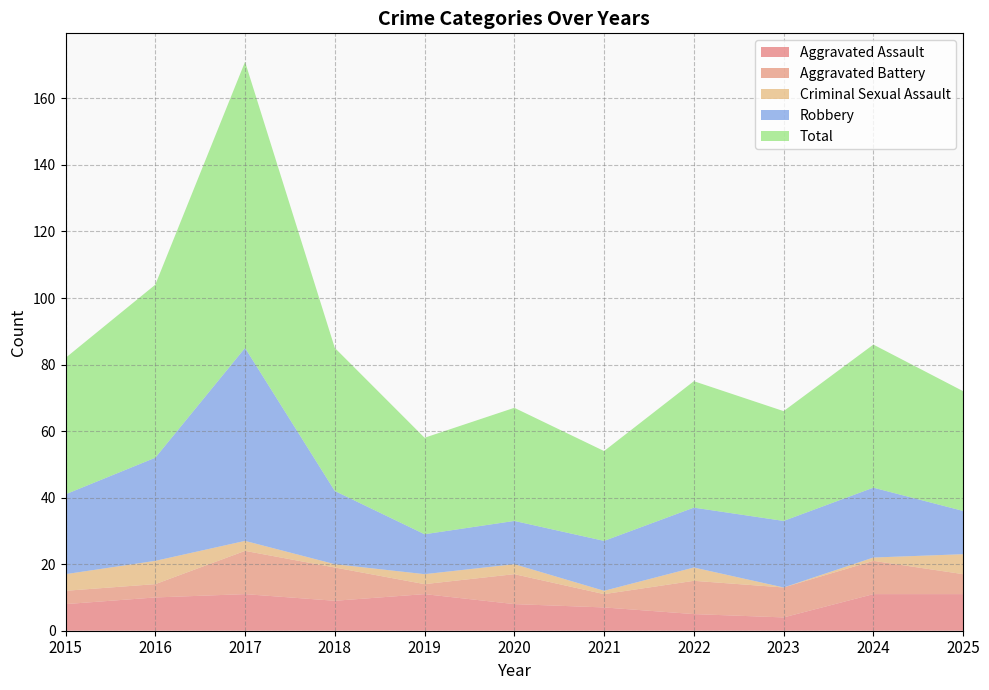

Reading left to right, transcribe all the data shown in this chart.

Aggravated Assault: 2015=8	2016=10	2017=11	2018=9	2019=11	2020=8	2021=7	2022=5	2023=4	2024=11	2025=11
Aggravated Battery: 2015=4	2016=4	2017=13	2018=10	2019=3	2020=9	2021=4	2022=10	2023=9	2024=10	2025=6
Criminal Sexual Assault: 2015=5	2016=7	2017=3	2018=1	2019=3	2020=3	2021=1	2022=4	2023=0	2024=1	2025=6
Robbery: 2015=24	2016=31	2017=58	2018=22	2019=12	2020=13	2021=15	2022=18	2023=20	2024=21	2025=13
Total: 2015=41	2016=52	2017=86	2018=43	2019=29	2020=34	2021=27	2022=38	2023=33	2024=43	2025=36